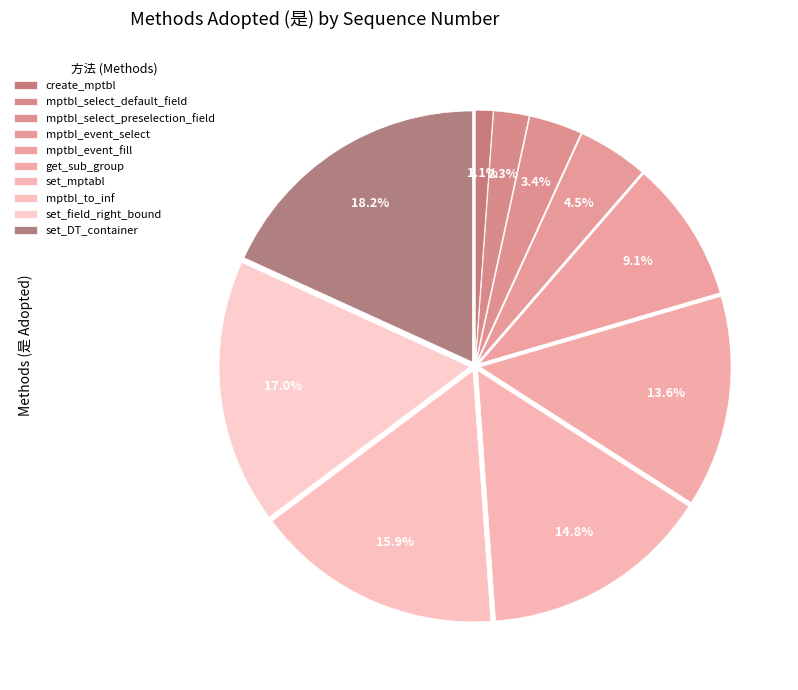

Between set_field_right_bound and set_DT_container, which is larger?

set_DT_container